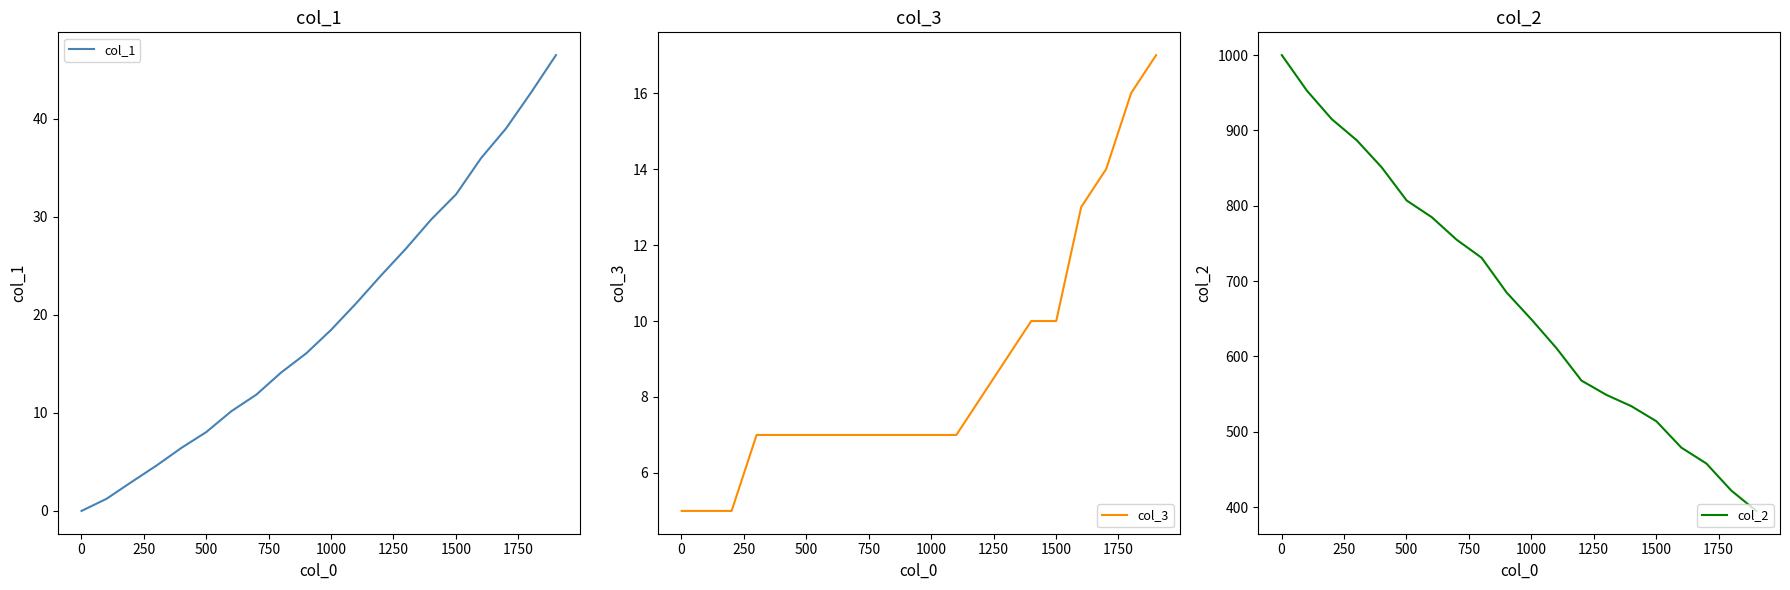

What is the maximum value for col_3?

17